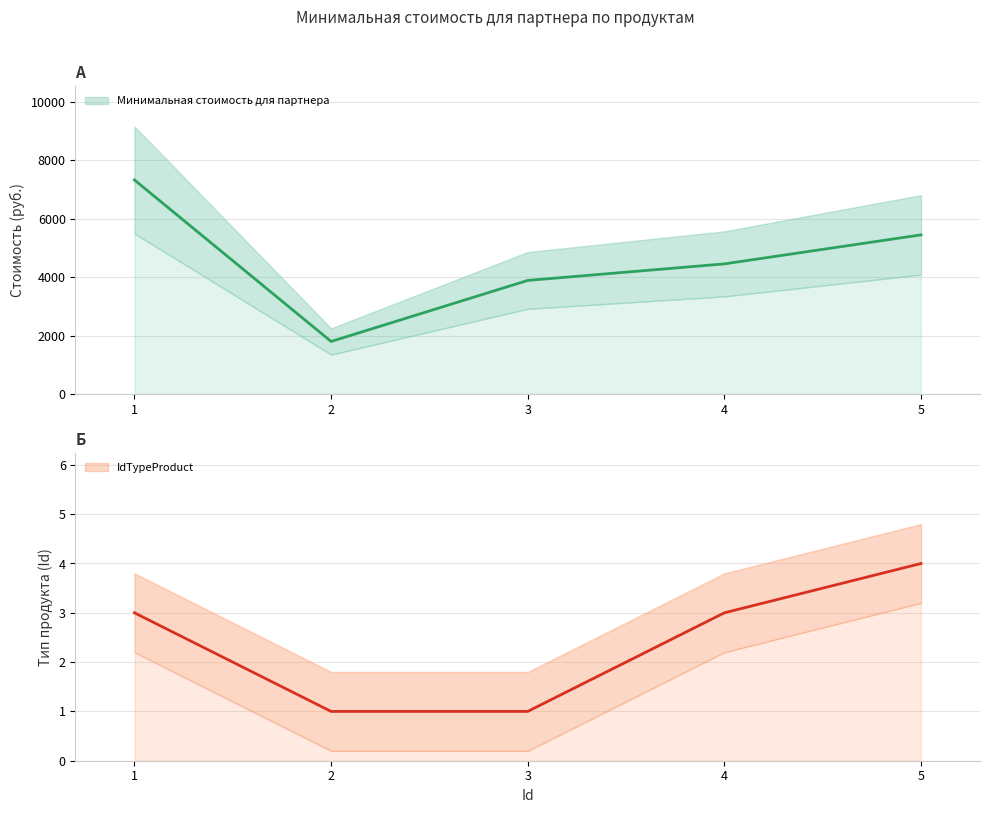

Between 1 and 3, which series saw the biggest shift?

Минимальная стоимость для партнера